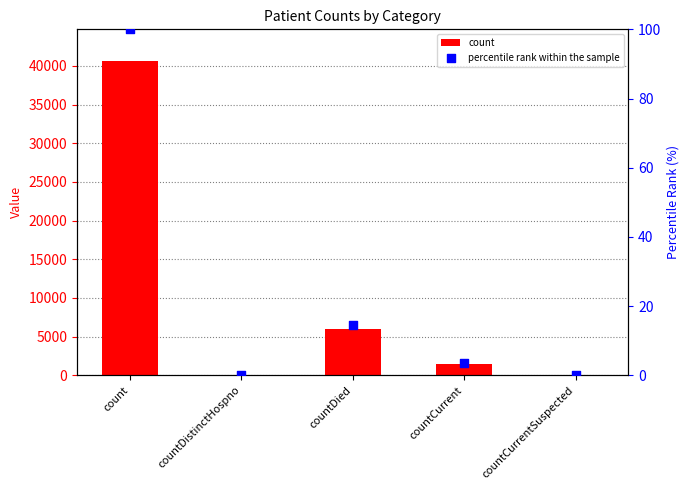

At how many categories does at least one series exceed 40306?

1